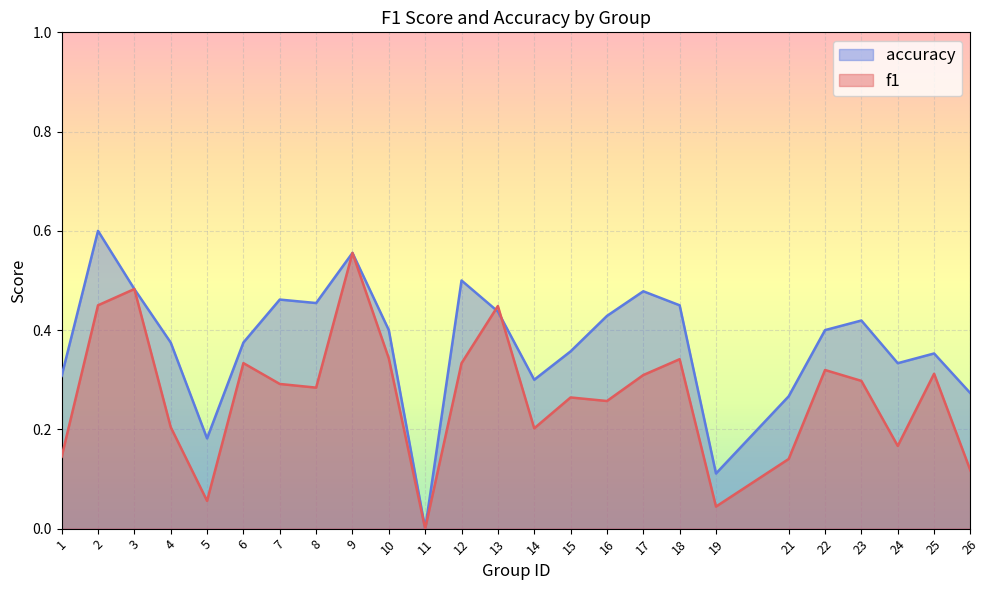

What are all the series names shown in the legend?

accuracy, f1